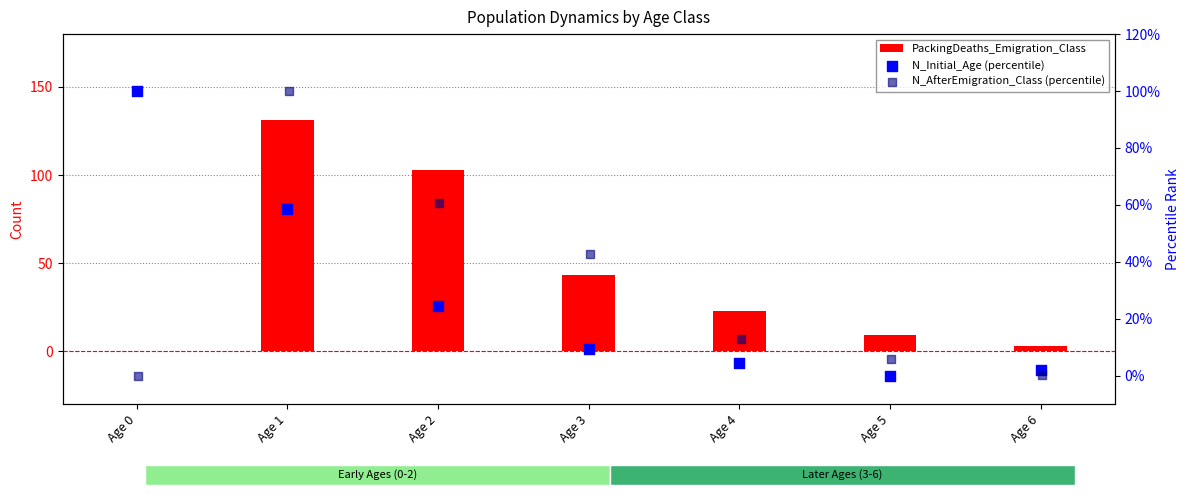

Which series has the largest total across all categories?

PackingDeaths_Emigration_Class